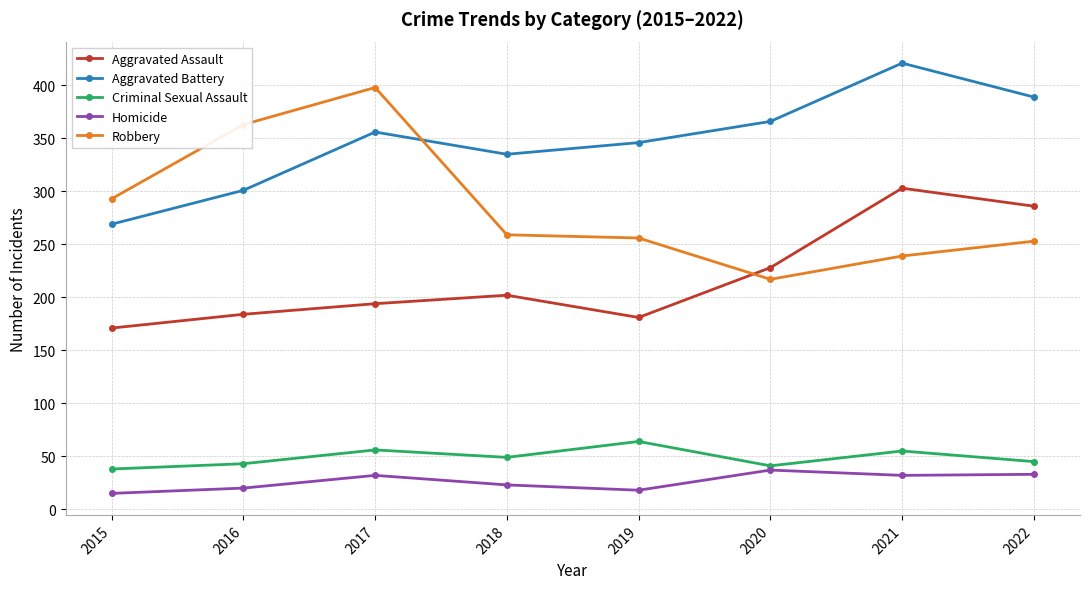

What is the maximum value shown in the chart?

421